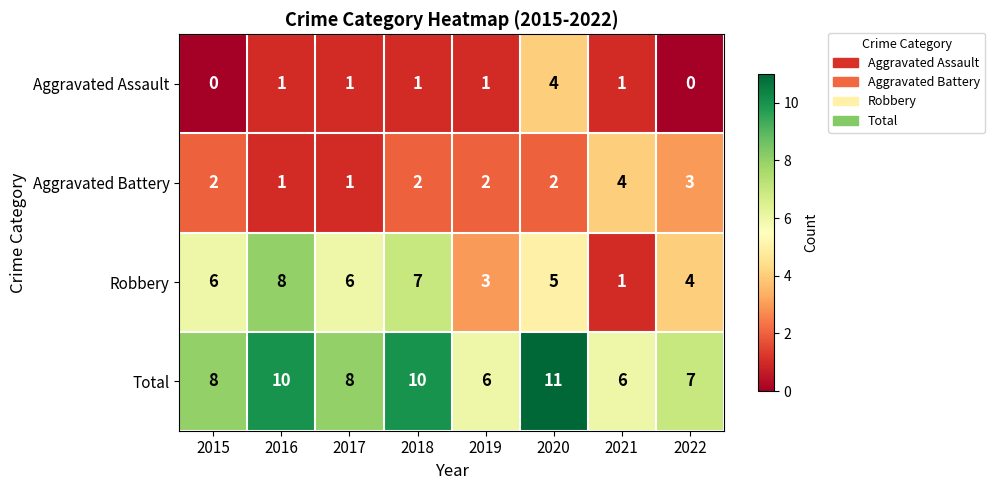

Which category has the highest value in the Aggravated Assault series?

2020